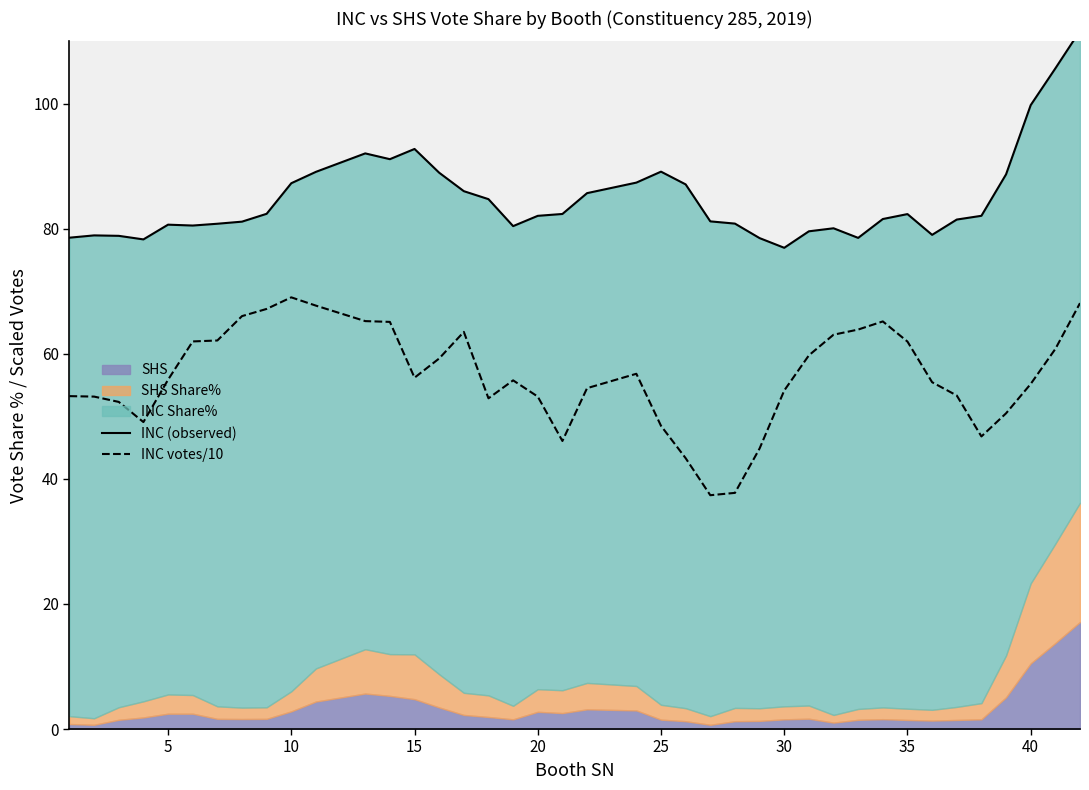

What is the highest value of the INC votes/10 series?

69.1